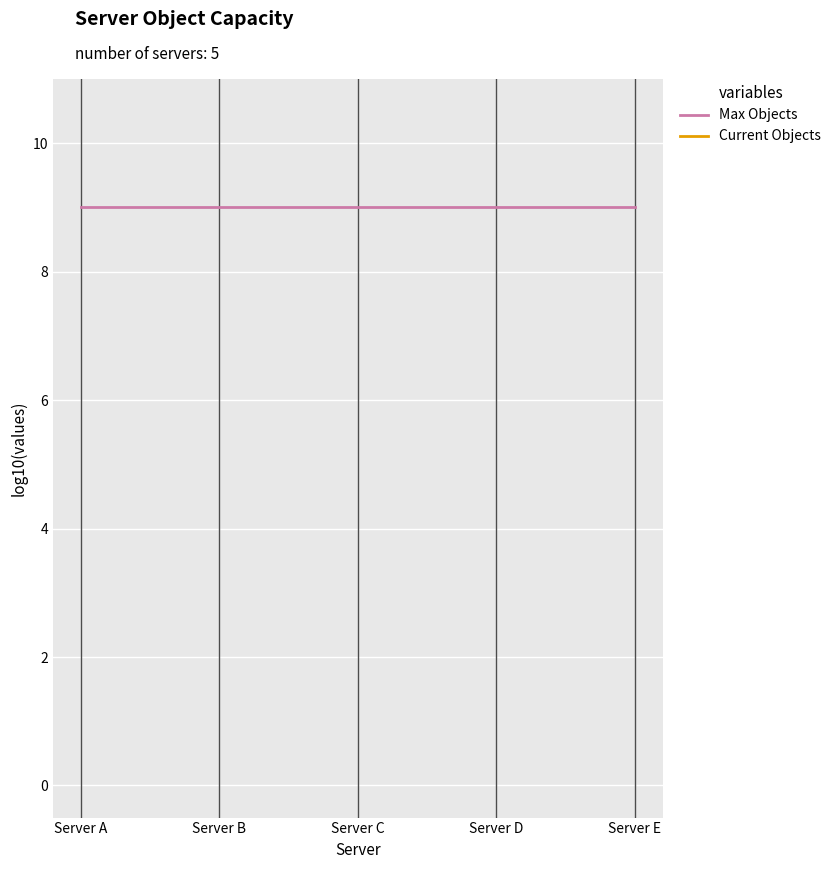

True or false: Max Objects has more than 0 interior local peaks.

False